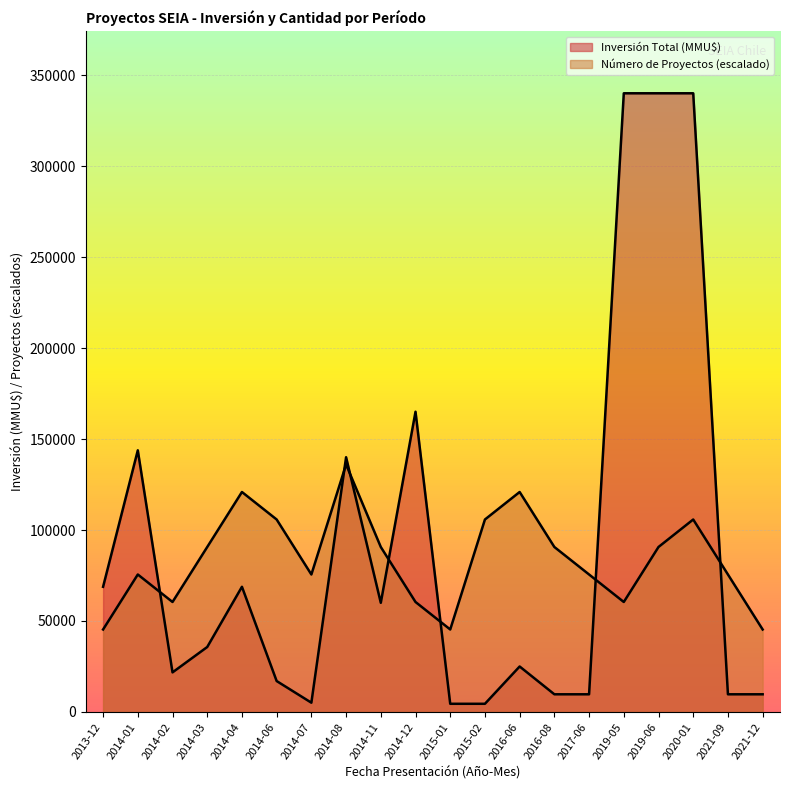

The value of Número de Proyectos at 2014-01 is 17181.9. True or false?

False